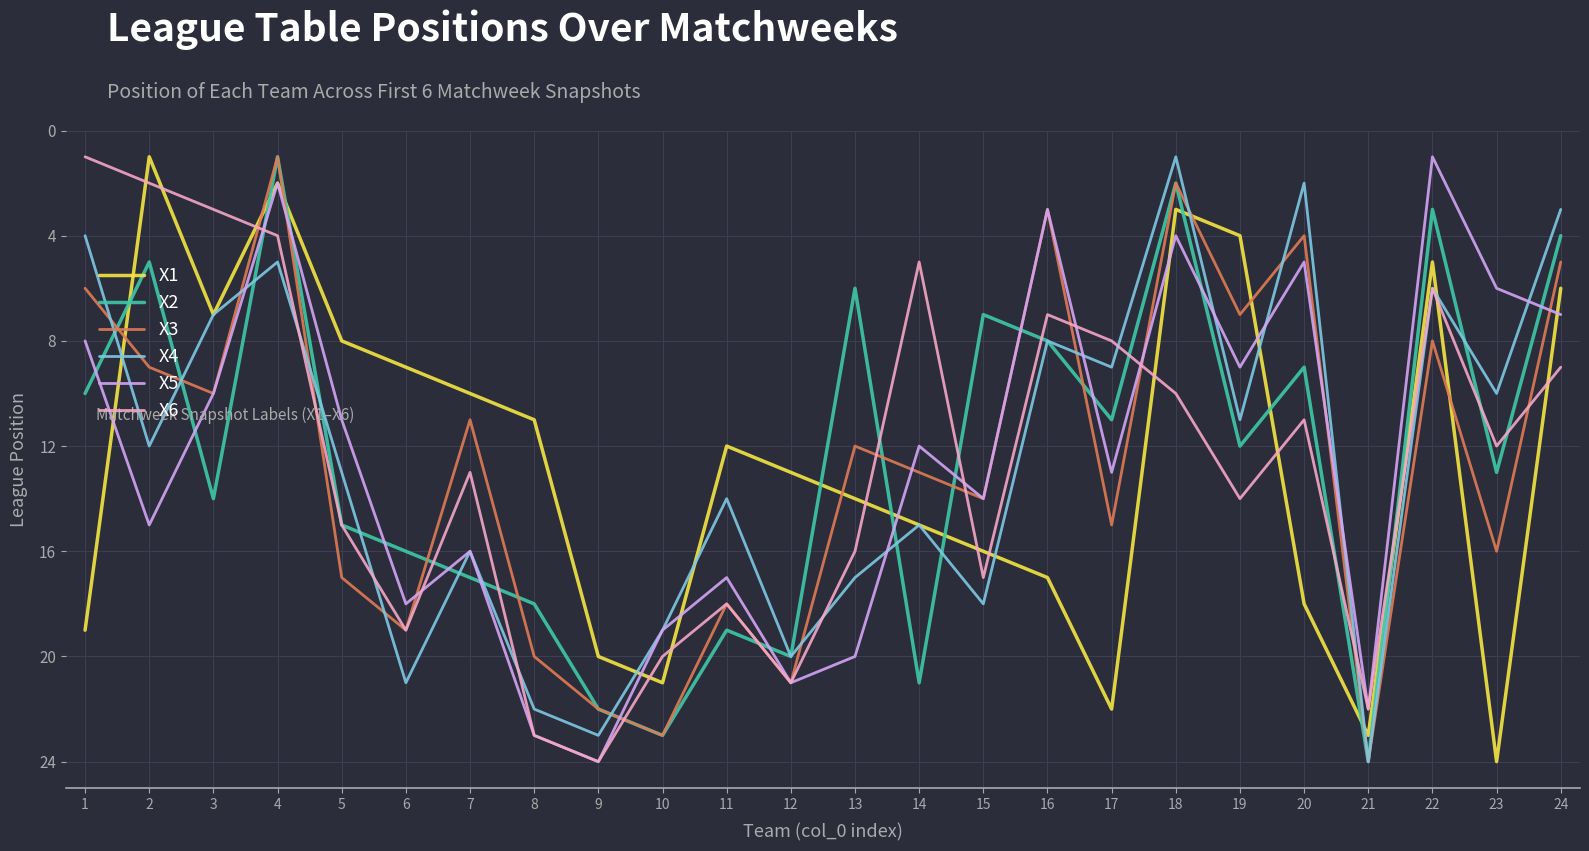

True or false: X1 and X6 intersect in this chart.

True